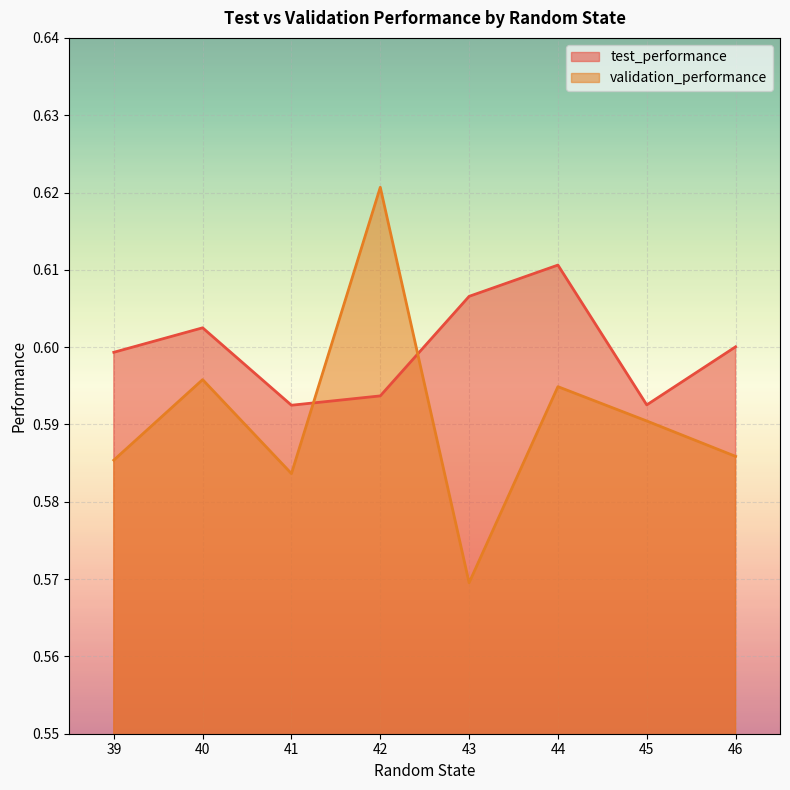

Reading left to right, transcribe all the data shown in this chart.

test_performance: 39=0.6	40=0.6	41=0.6	42=0.6	43=0.6	44=0.6	45=0.6	46=0.6
validation_performance: 39=0.6	40=0.6	41=0.6	42=0.6	43=0.6	44=0.6	45=0.6	46=0.6